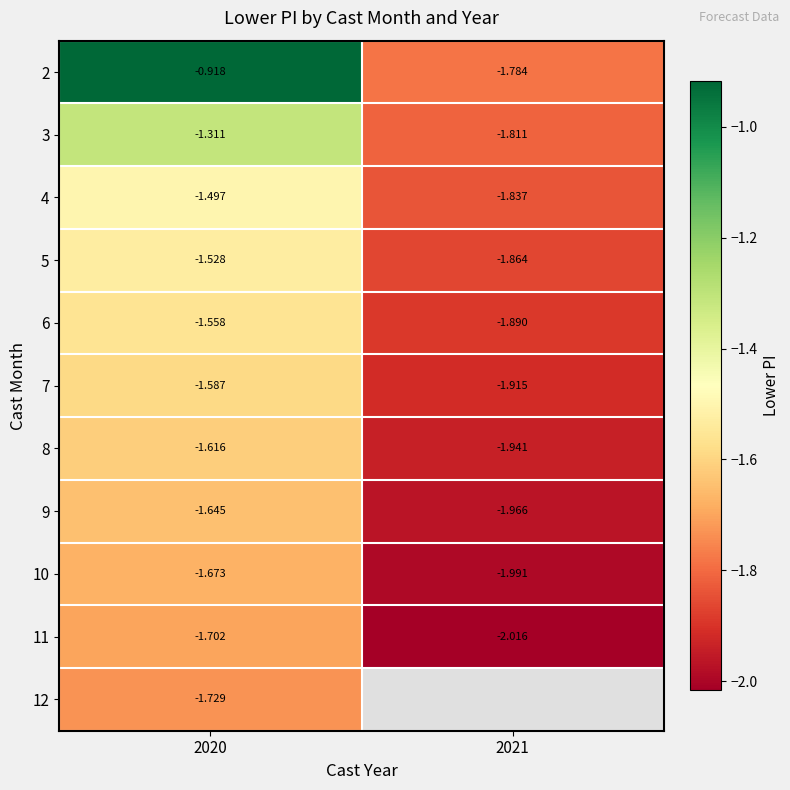

At which category does the chart reach its peak across all series?

2020